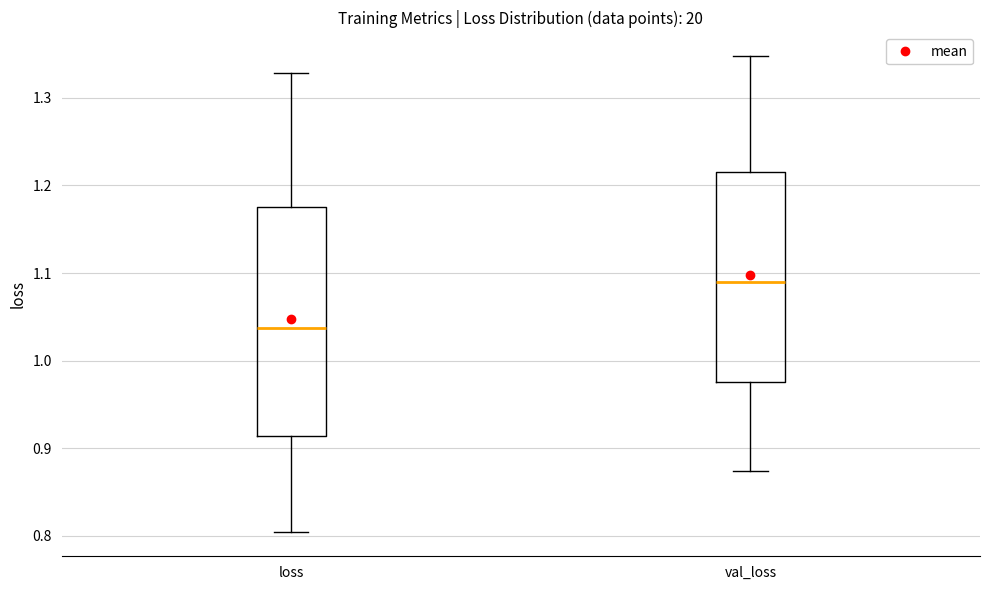

Reading left to right, read every box against the y-axis: the position of its median line, the range the box covers, and the ends of its whiskers. The values are not printed on the chart, so give them approximately, as read against the axis.

loss: median 1.04, box 0.91 to 1.18, whiskers 0.80 to 1.33
val_loss: median 1.09, box 0.98 to 1.21, whiskers 0.87 to 1.35